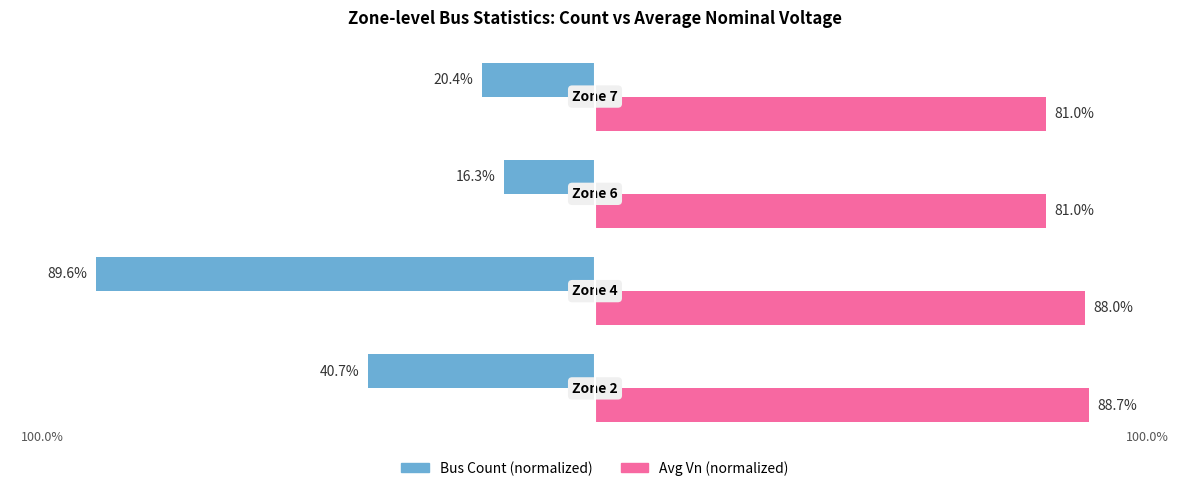

What are all the series names shown in the legend?

Bus Count (normalized), Avg Vn (normalized)